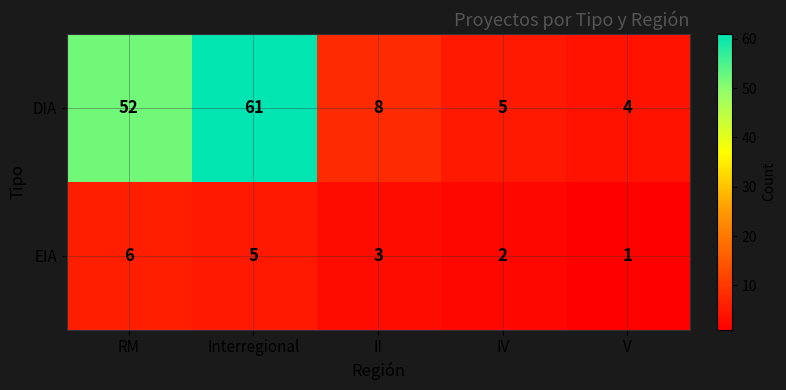

At which category is the sum across all series the highest?

Interregional